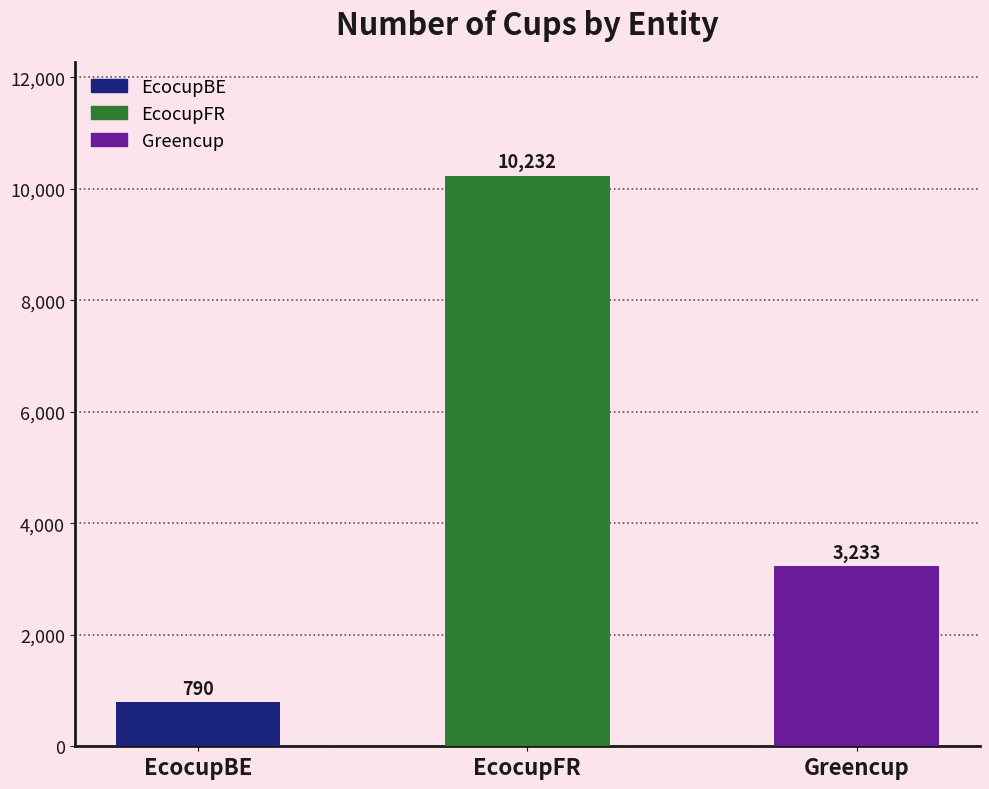

List the labels in order of value, largest first.

EcocupFR, Greencup, EcocupBE